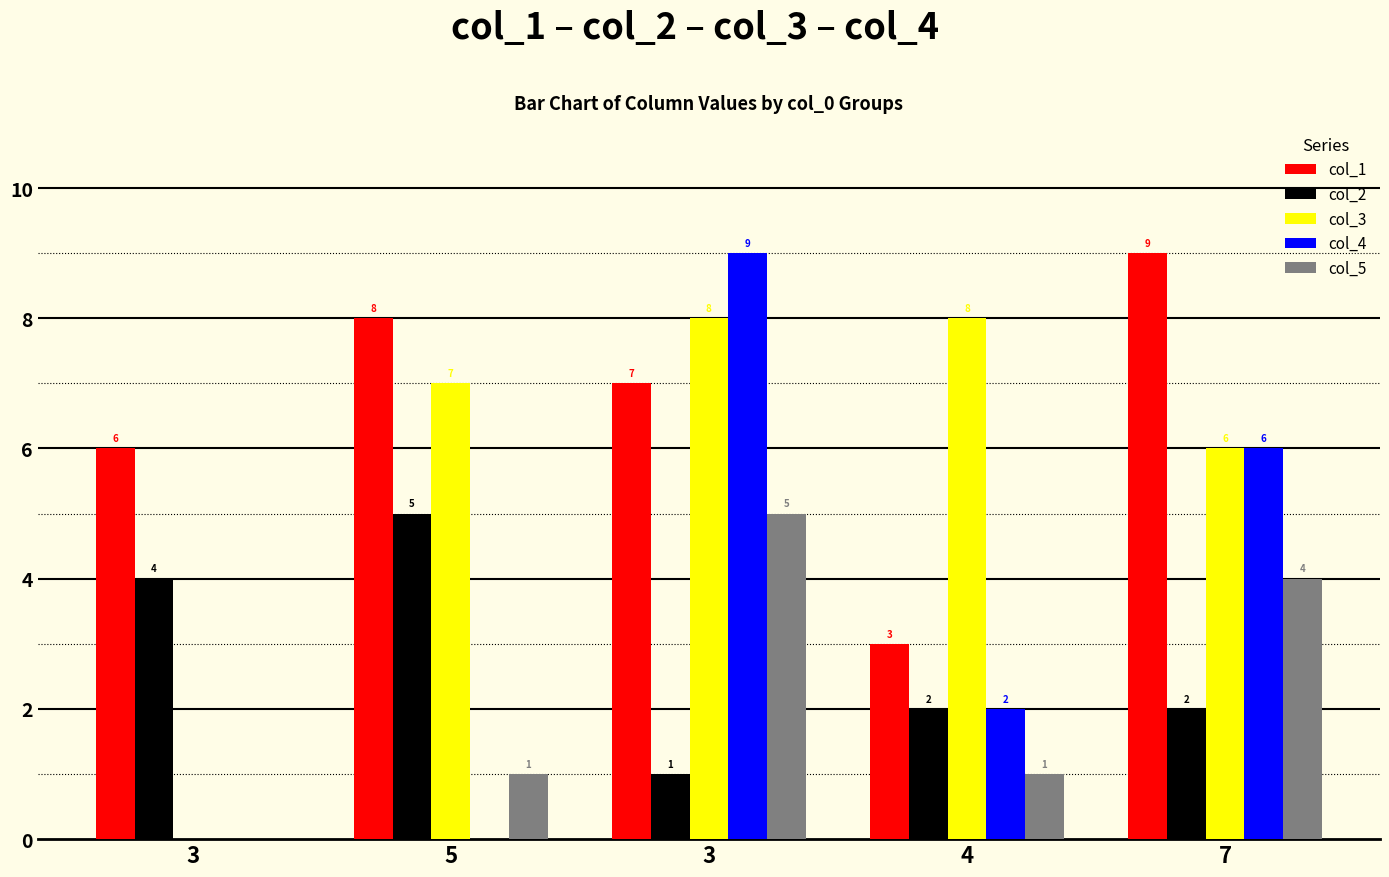

What is the average value of the col_3 series?

6